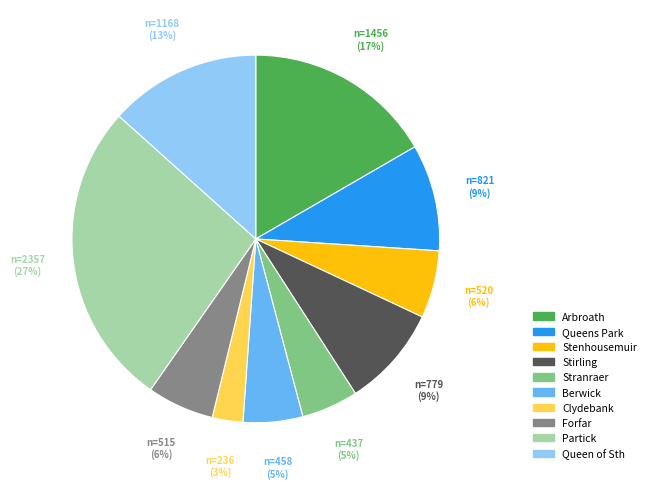

Count the number of slices in the pie.

10